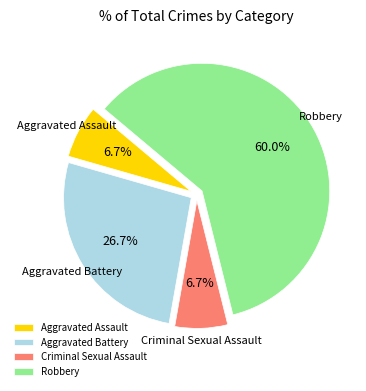

Do Criminal Sexual Assault and Aggravated Assault together represent more than half of the pie?

No